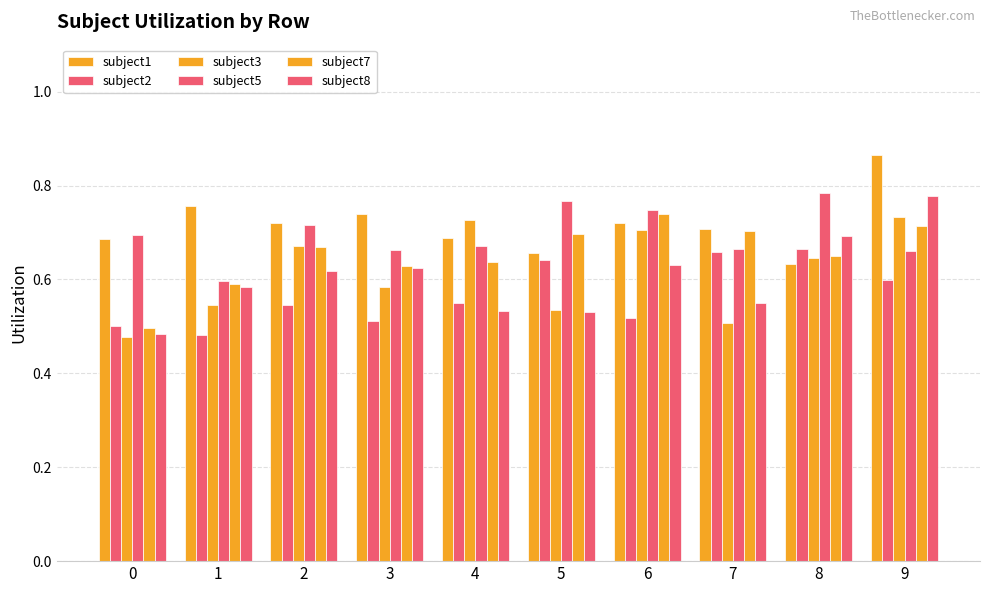

Reading right to left, list all the values displayed in this chart.

subject1: 0.9	0.6	0.7	0.7	0.7	0.7	0.7	0.7	0.8	0.7
subject2: 0.6	0.7	0.7	0.5	0.6	0.5	0.5	0.5	0.5	0.5
subject3: 0.7	0.6	0.5	0.7	0.5	0.7	0.6	0.7	0.5	0.5
subject5: 0.7	0.8	0.7	0.7	0.8	0.7	0.7	0.7	0.6	0.7
subject7: 0.7	0.7	0.7	0.7	0.7	0.6	0.6	0.7	0.6	0.5
subject8: 0.8	0.7	0.5	0.6	0.5	0.5	0.6	0.6	0.6	0.5